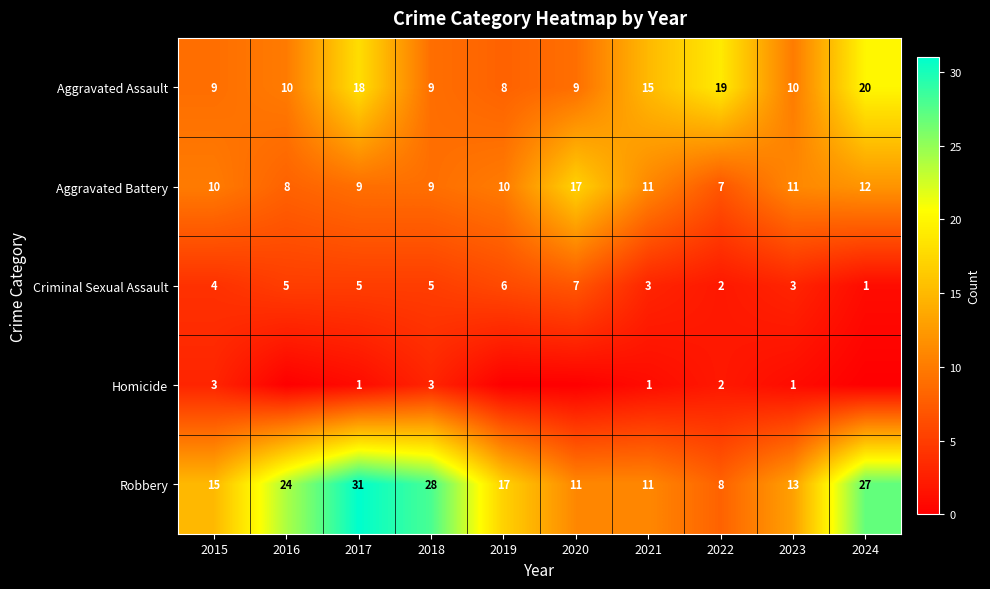

What is the total value across all series at 2018?

54